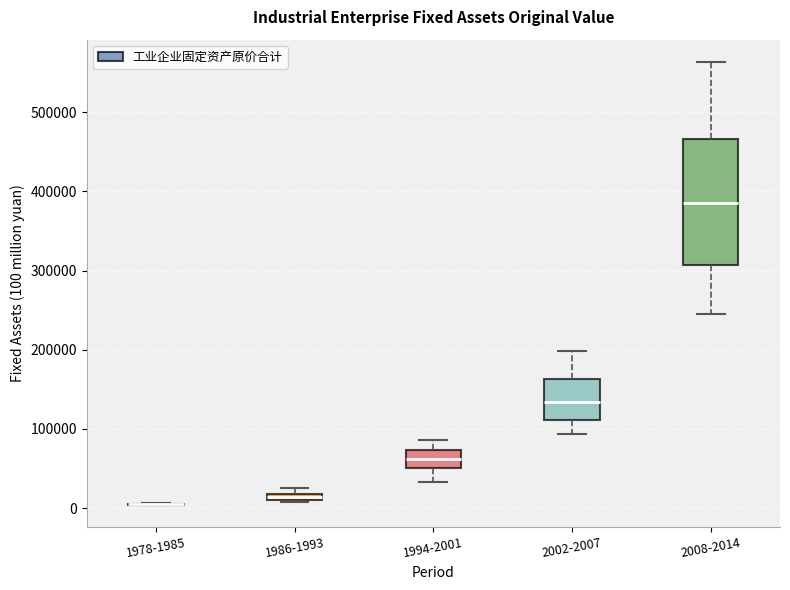

Which box is the tallest, from its lower edge to its upper edge?

2008-2014